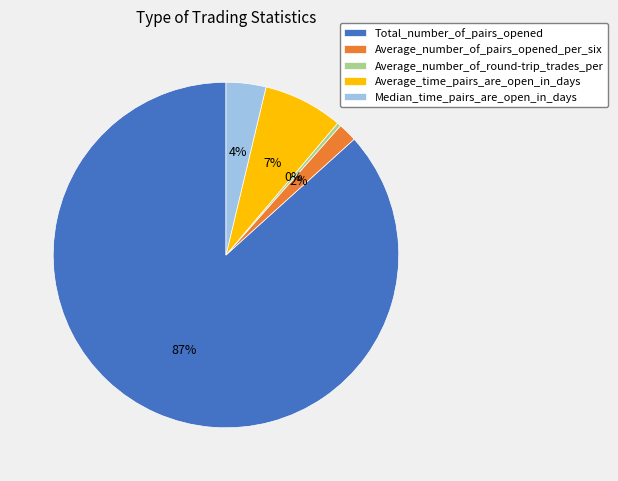

To the nearest percent, what is the average slice percentage?

20%